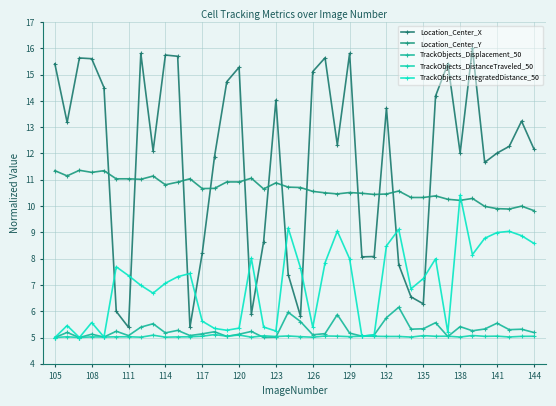

Which series has the largest total across all categories?

Location_Center_X